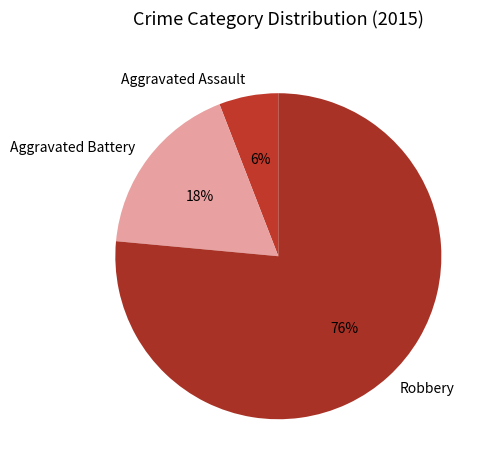

Rank the categories by value from highest to lowest.

Robbery, Aggravated Battery, Aggravated Assault